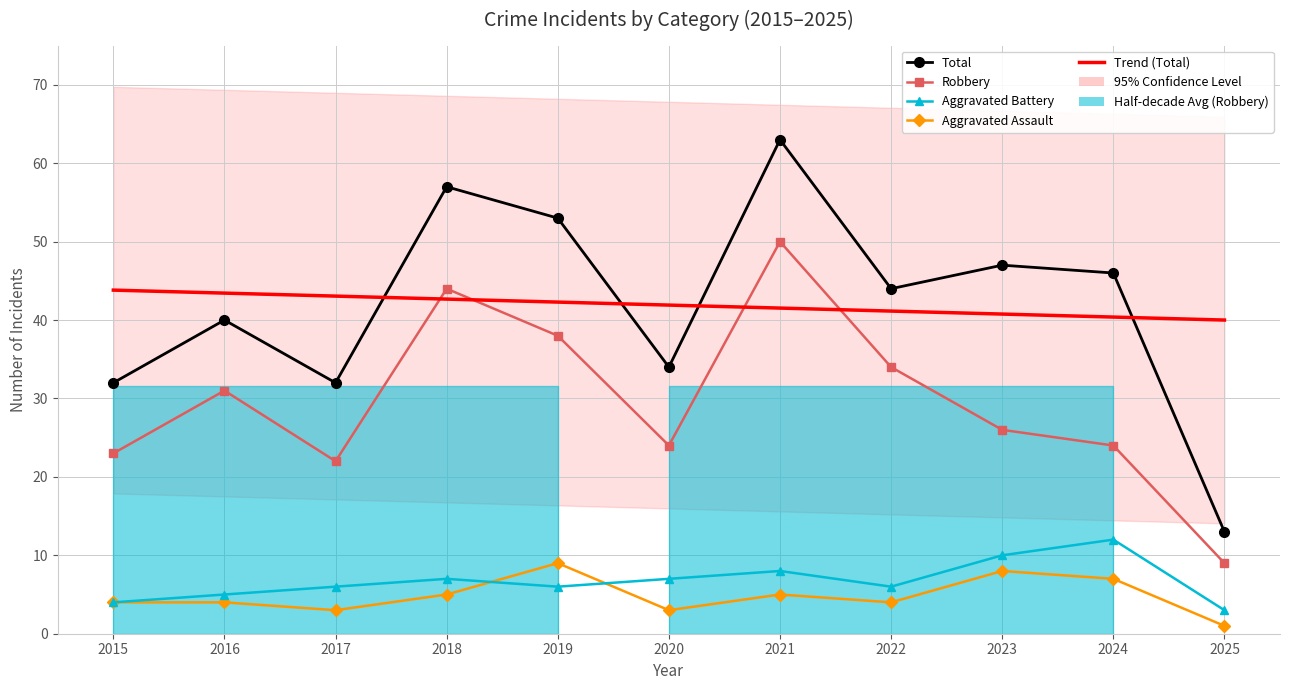

Which category has the lowest value in the Robbery series?

2025